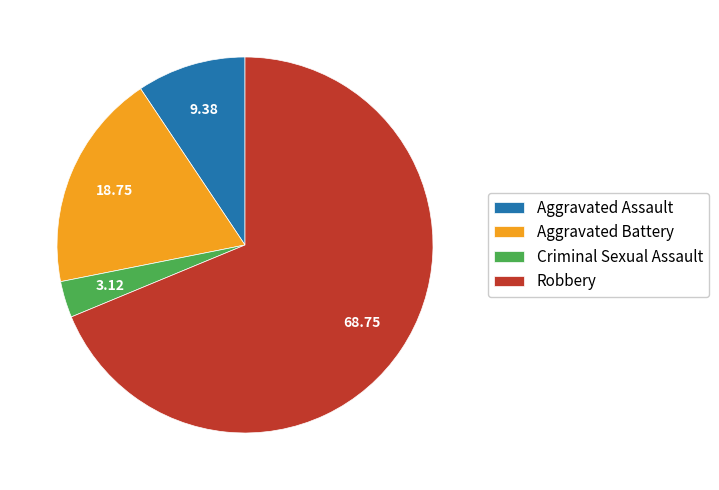

Is it true that Aggravated Assault is 18% of the pie?

False